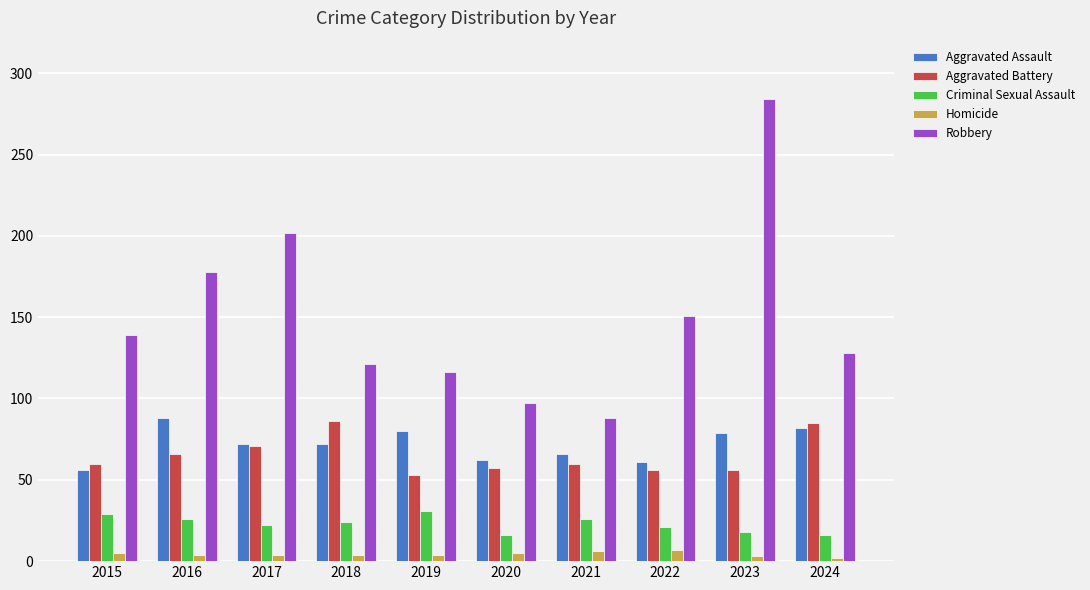

At 2021, list the series in order from largest to smallest.

Robbery, Aggravated Assault, Aggravated Battery, Criminal Sexual Assault, Homicide